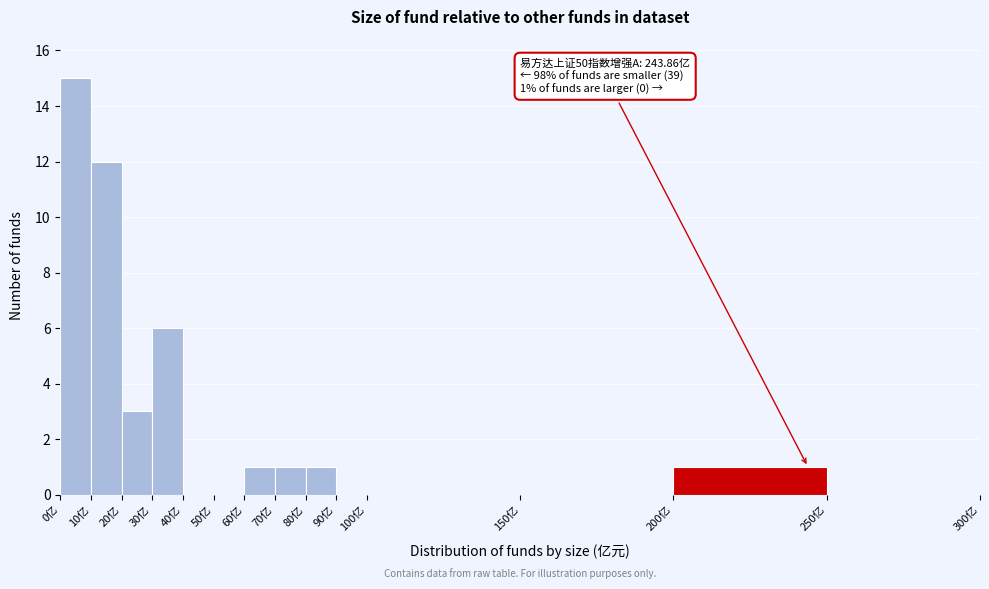

Over which range of the x-axis is the bar tallest?

0 to 10